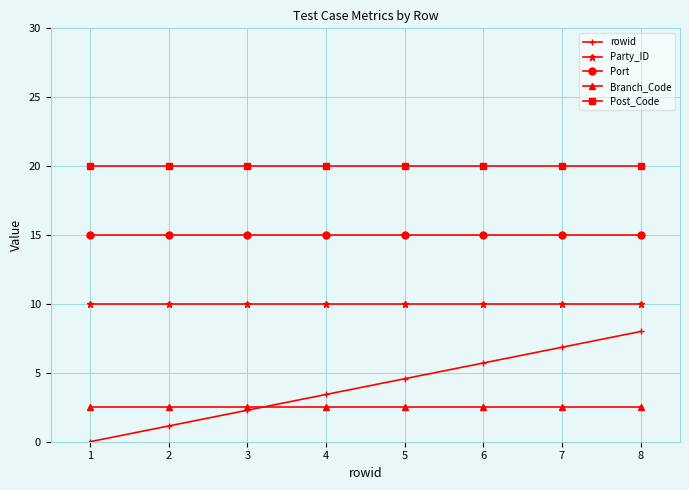

Is it true that Port equals 5.7 at 8?

False